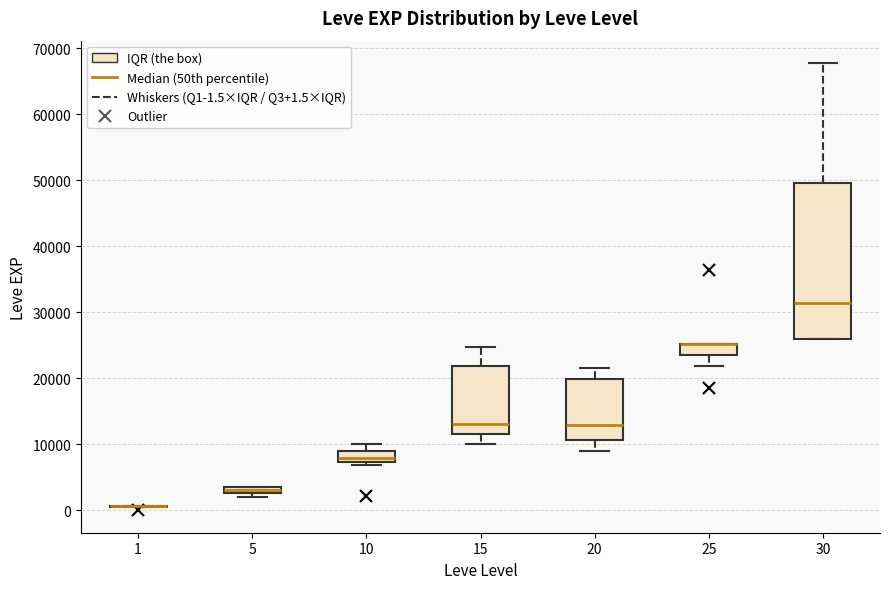

Where is the lower edge of the box at x = 5 on the y-axis? The values are not printed on the chart, so give them approximately, as read against the axis.

3000